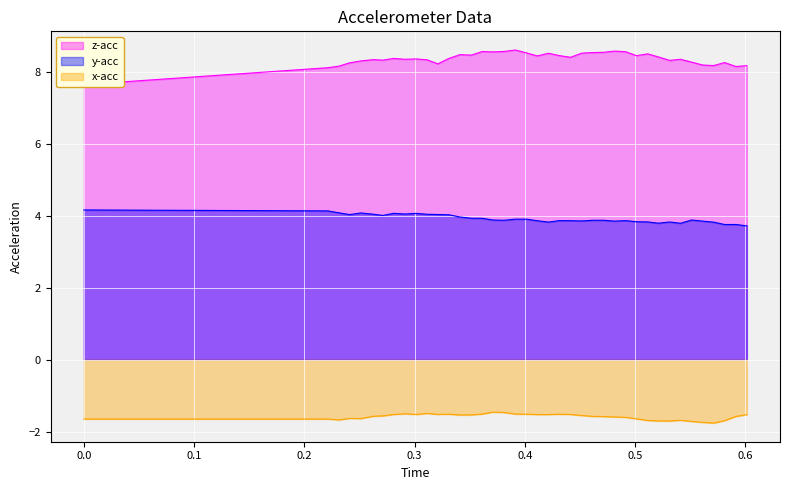

Reading left to right, what are all the values shown in this chart?

z-acc: 7.7	8.1	8.2	8.3	8.3	8.4	8.3	8.4	8.4	8.4	8.3	8.2	8.4	8.5	8.5	8.6	8.6	8.6	8.6	8.5	8.5	8.5	8.5	8.4	8.5	8.5	8.6	8.6	8.6	8.5	8.5	8.4	8.3	8.4	8.3	8.2	8.2	8.3	8.2	8.2
y-acc: 4.2	4.1	4.1	4.0	4.1	4.0	4.0	4.1	4.1	4.1	4.0	4.0	4.0	4.0	3.9	3.9	3.9	3.9	3.9	3.9	3.9	3.8	3.9	3.9	3.9	3.9	3.9	3.9	3.9	3.8	3.8	3.8	3.8	3.8	3.9	3.9	3.8	3.8	3.8	3.7
x-acc: -1.7	-1.7	-1.7	-1.6	-1.6	-1.6	-1.6	-1.5	-1.5	-1.5	-1.5	-1.5	-1.5	-1.5	-1.5	-1.5	-1.5	-1.5	-1.5	-1.5	-1.5	-1.5	-1.5	-1.5	-1.6	-1.6	-1.6	-1.6	-1.6	-1.6	-1.7	-1.7	-1.7	-1.7	-1.7	-1.7	-1.8	-1.7	-1.6	-1.5